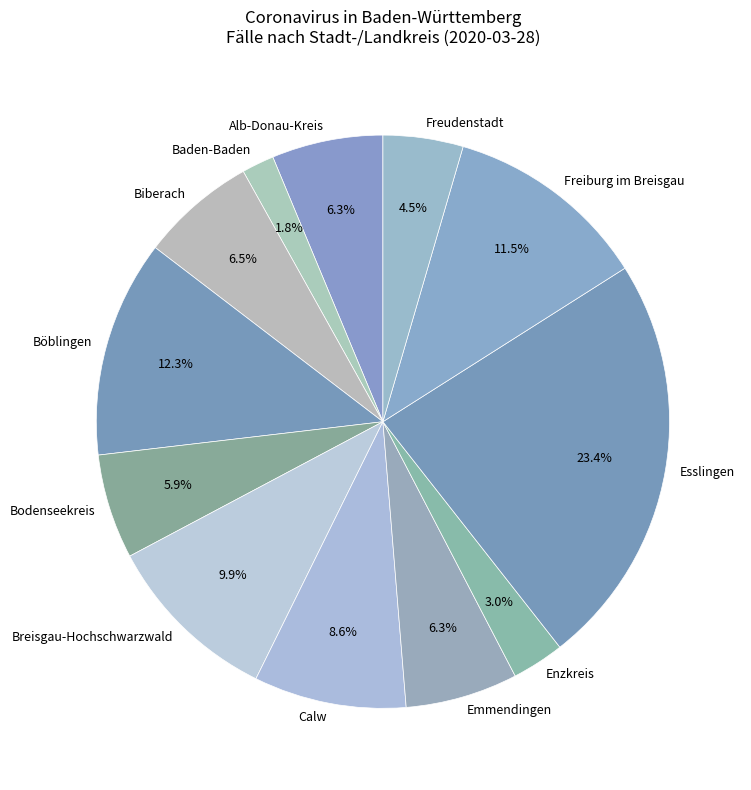

Is there any slice that represents more than half of the pie?

No